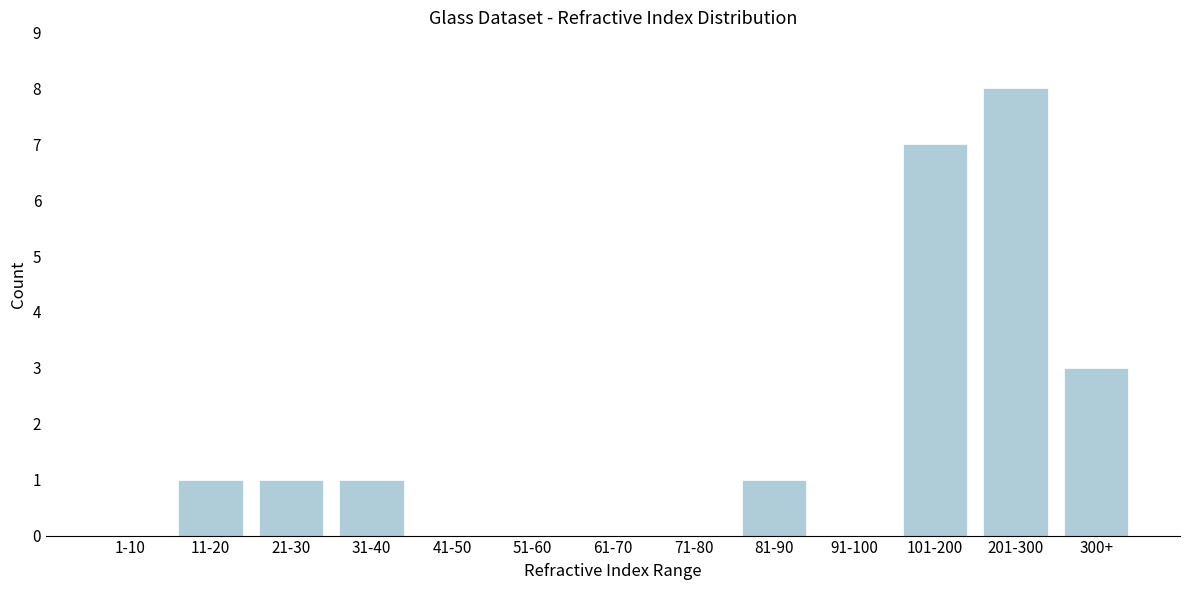

Reading left to right, extract all data points from this chart.

1-10=0	11-20=1	21-30=1	31-40=1	41-50=0	51-60=0	61-70=0	71-80=0	81-90=1	91-100=0	101-200=7	201-300=8	300+=3